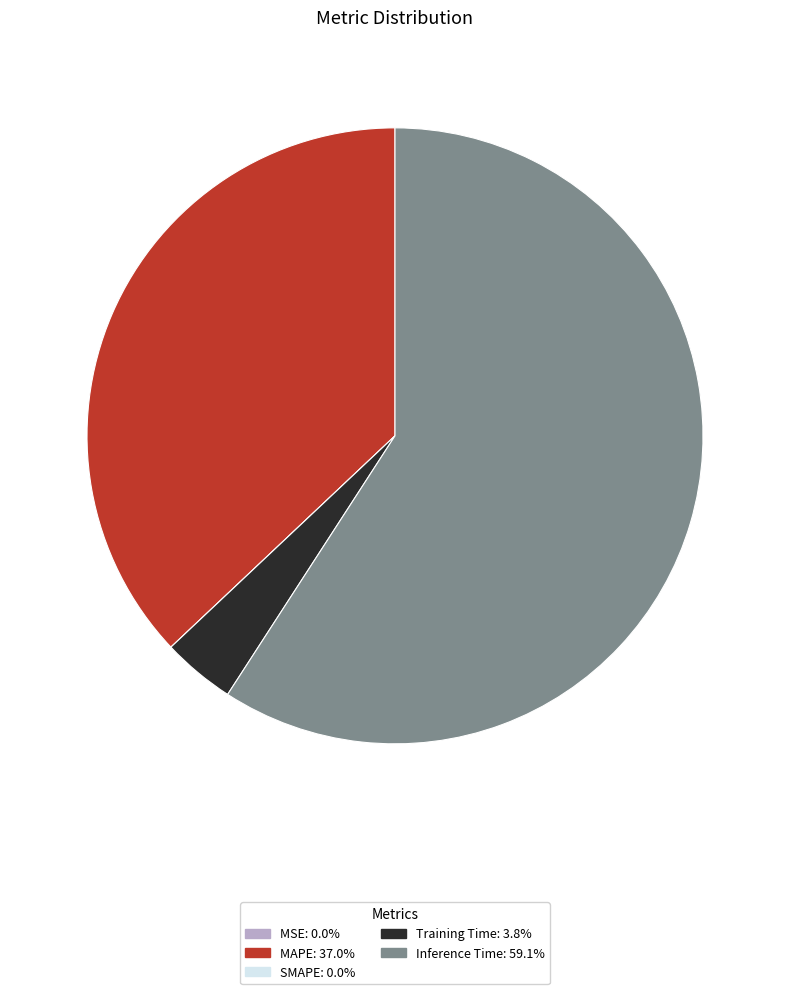

What is the largest slice in the pie chart?

Inference Time